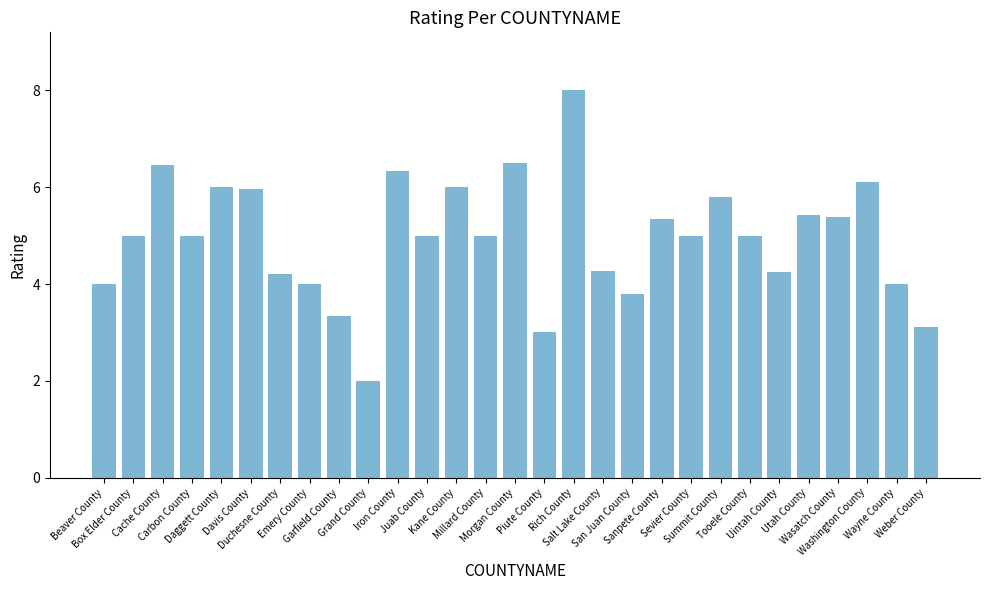

What is the maximum value shown in the chart?

8.0